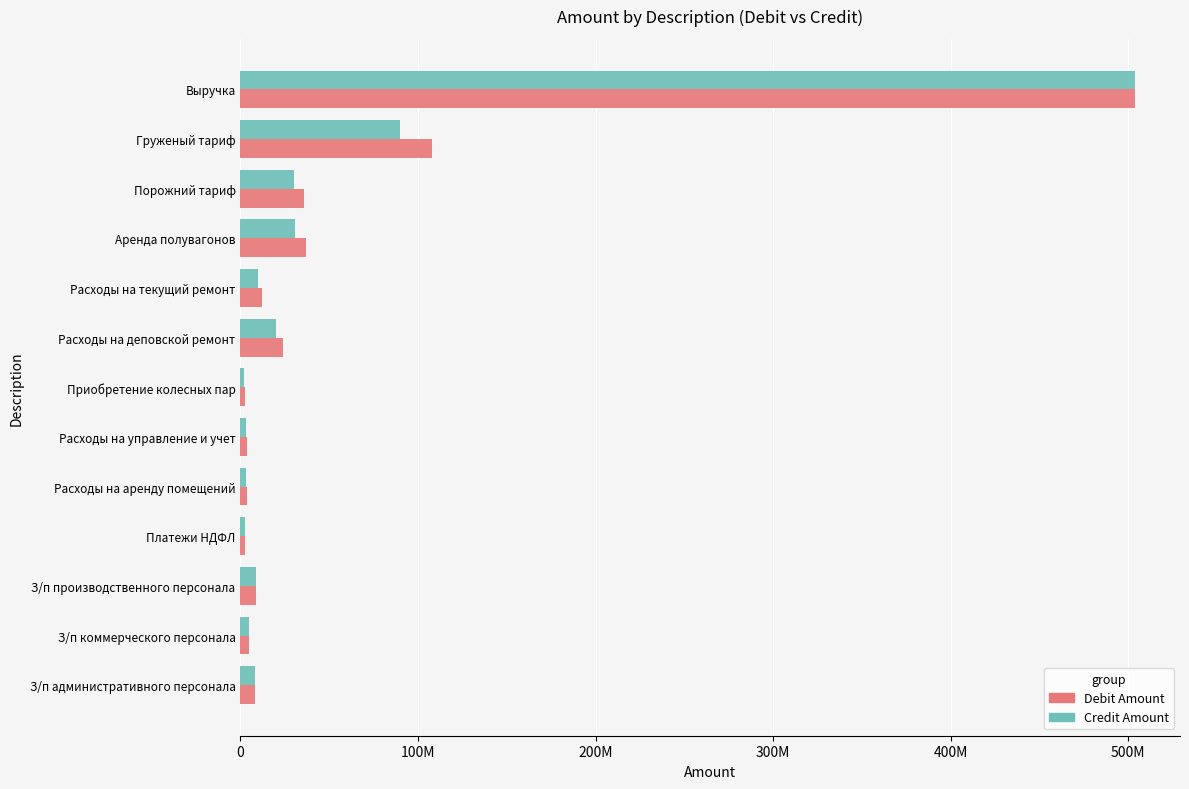

What are all the series names shown in the legend?

Debit Amount, Credit Amount